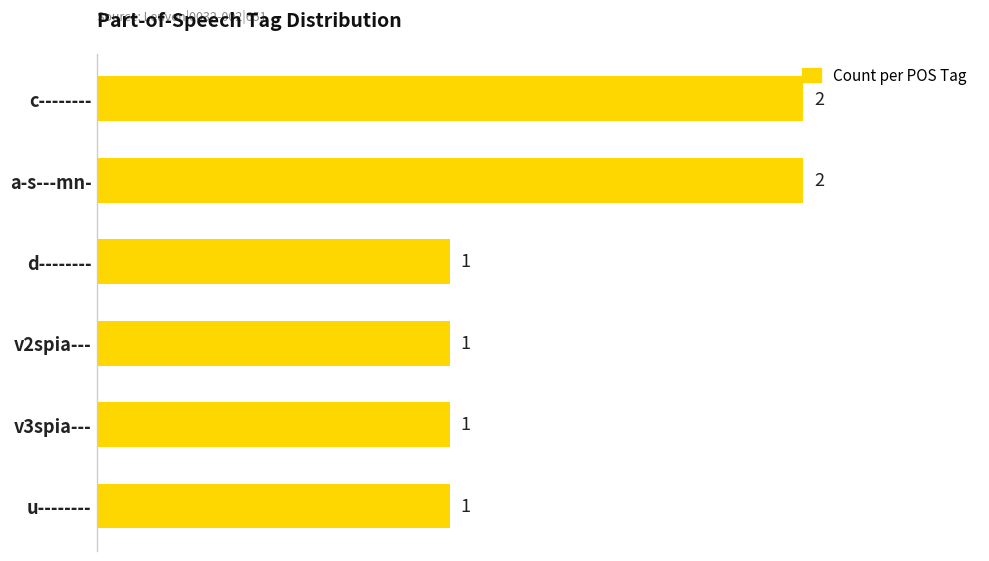

What is the value of the 6th bar from the top?

1